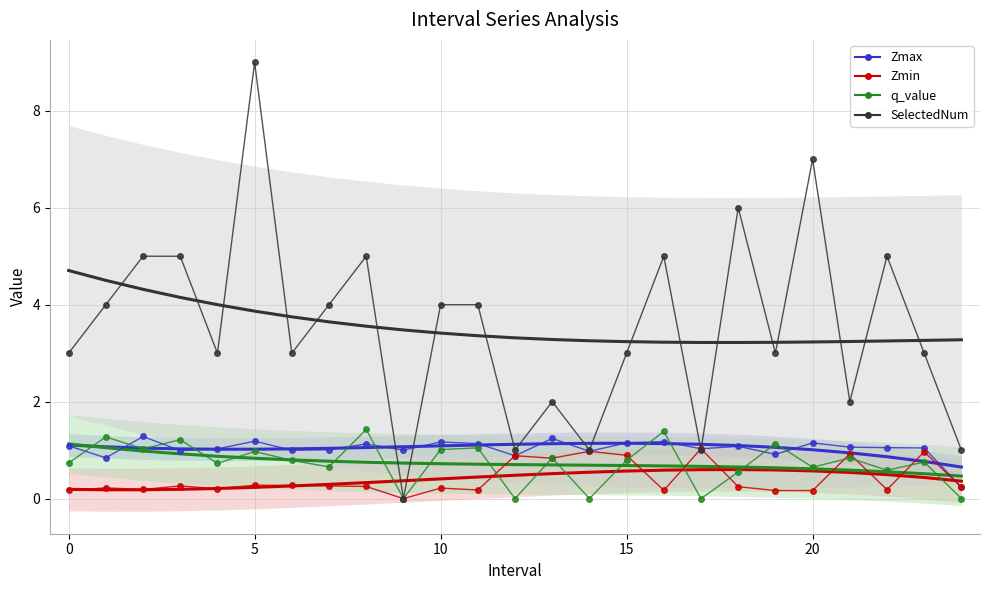

Which category has the lowest value across all series?

9